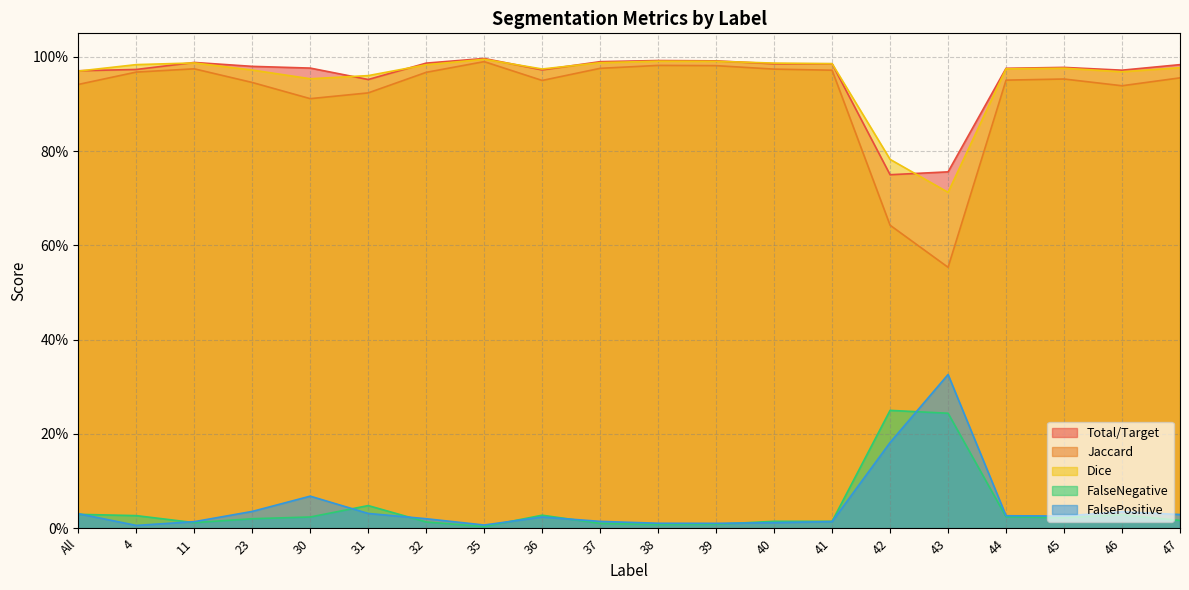

How many data points does each series have?

20